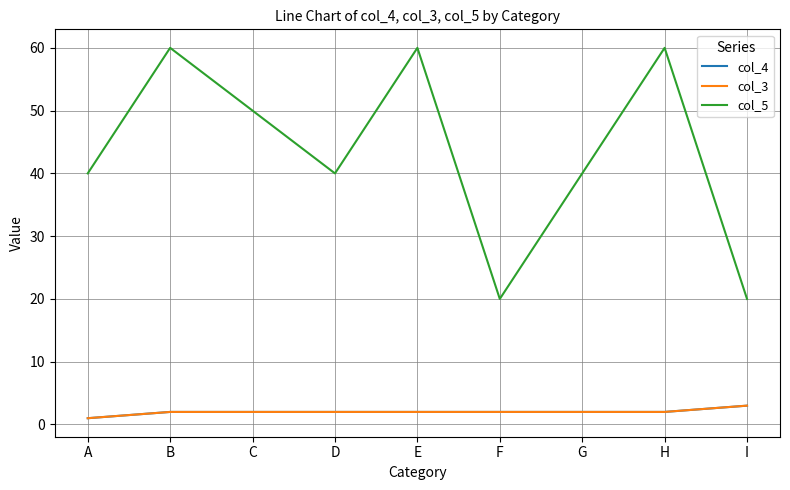

Is this an area chart (filled region under the line)?

No